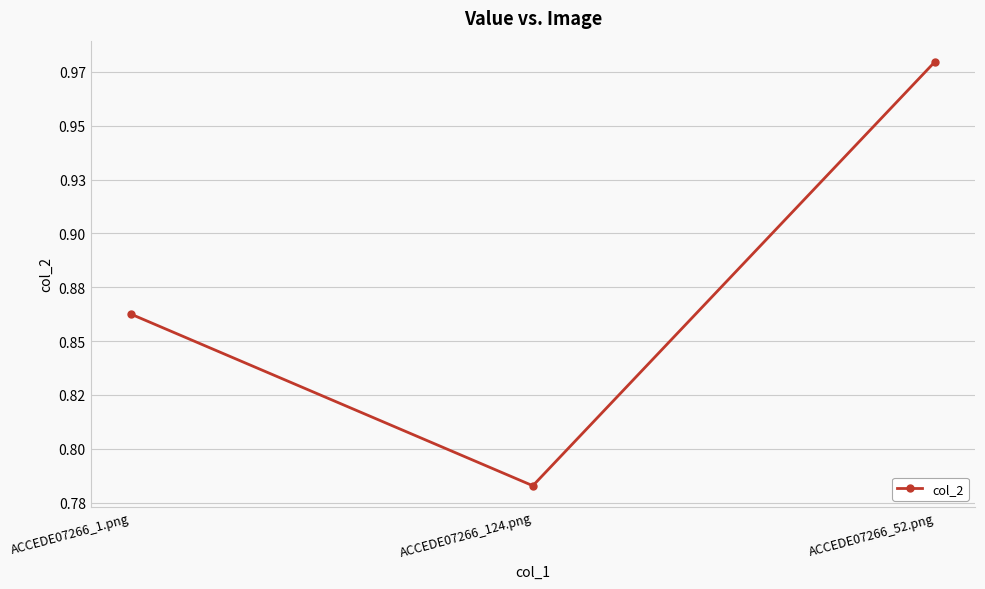

Rank the categories by value from lowest to highest.

ACCEDE07266_124.png, ACCEDE07266_1.png, ACCEDE07266_52.png